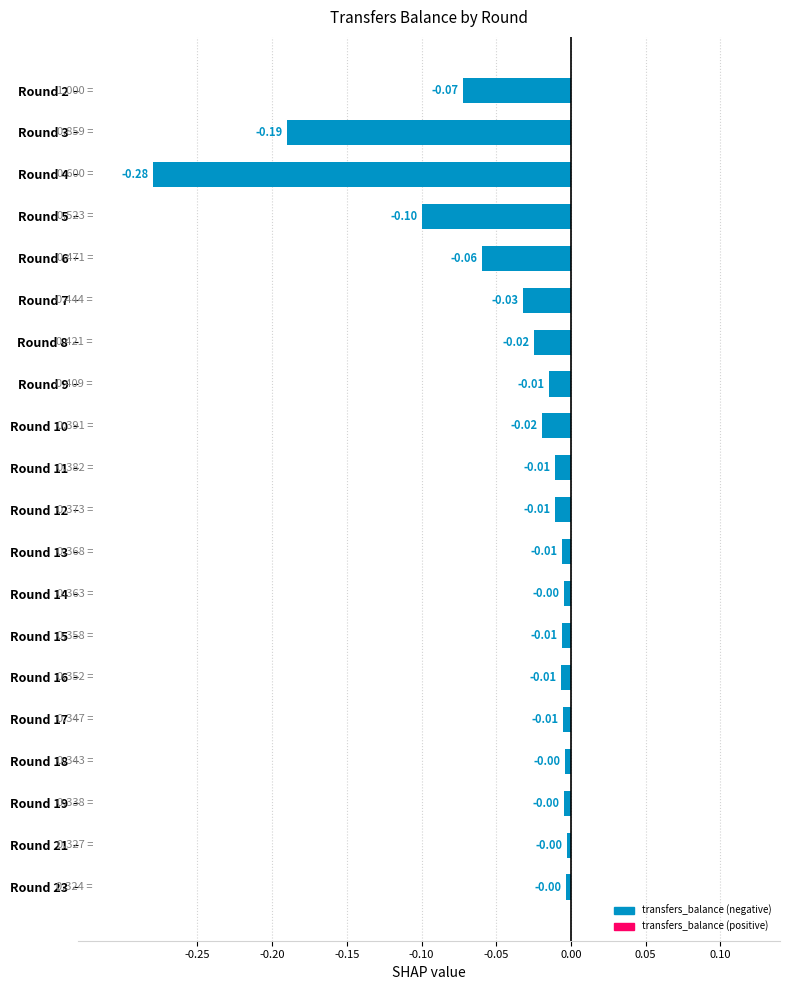

What is the difference between the maximum and second lowest values?

0.2